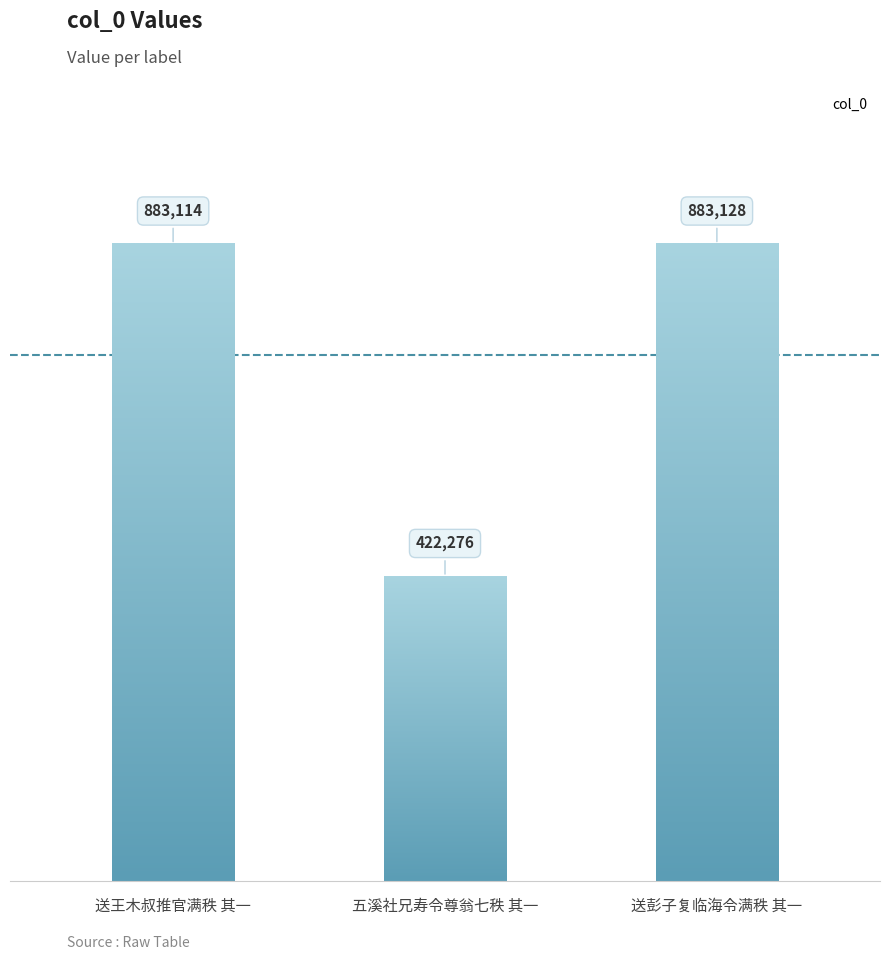

Reading left to right, transcribe all the data shown in this chart.

883114	422276	883128